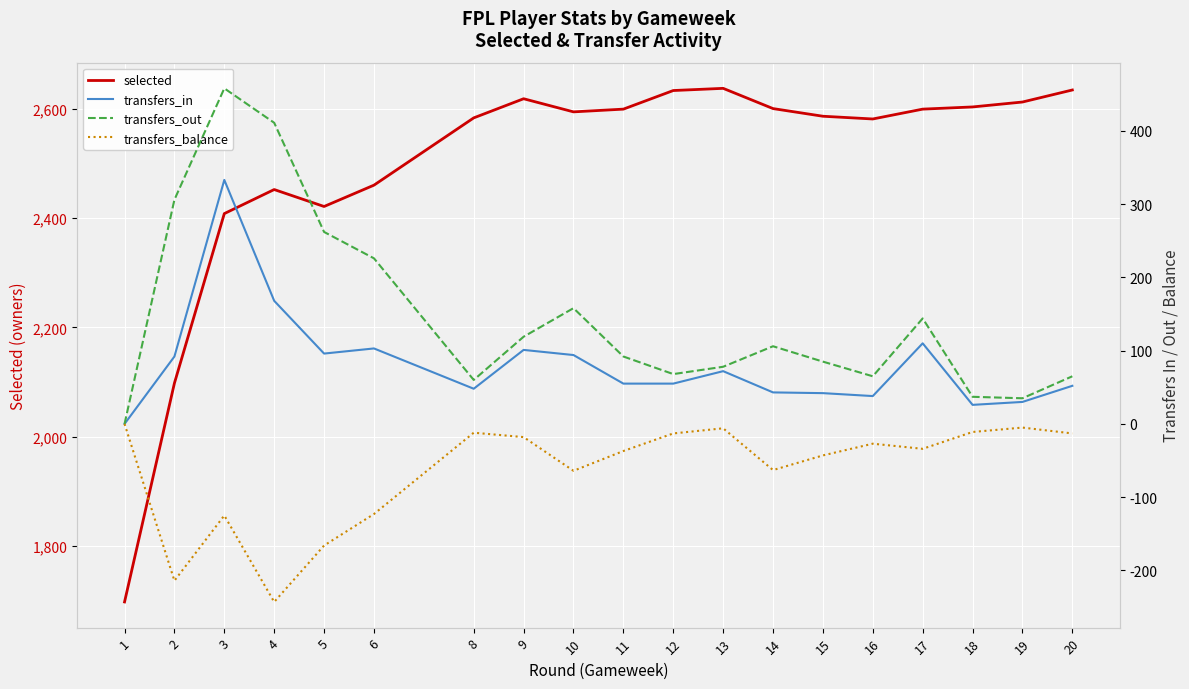

Where does the transfers_out series first go above 92?

2